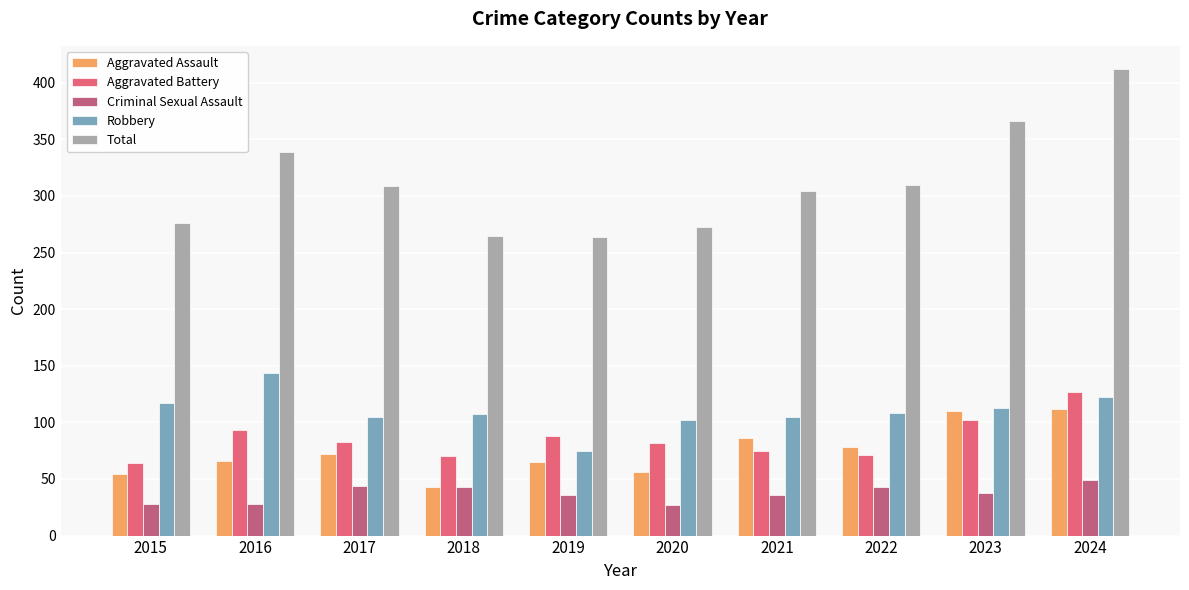

Between 2017 and 2020, which series saw the biggest shift?

Total